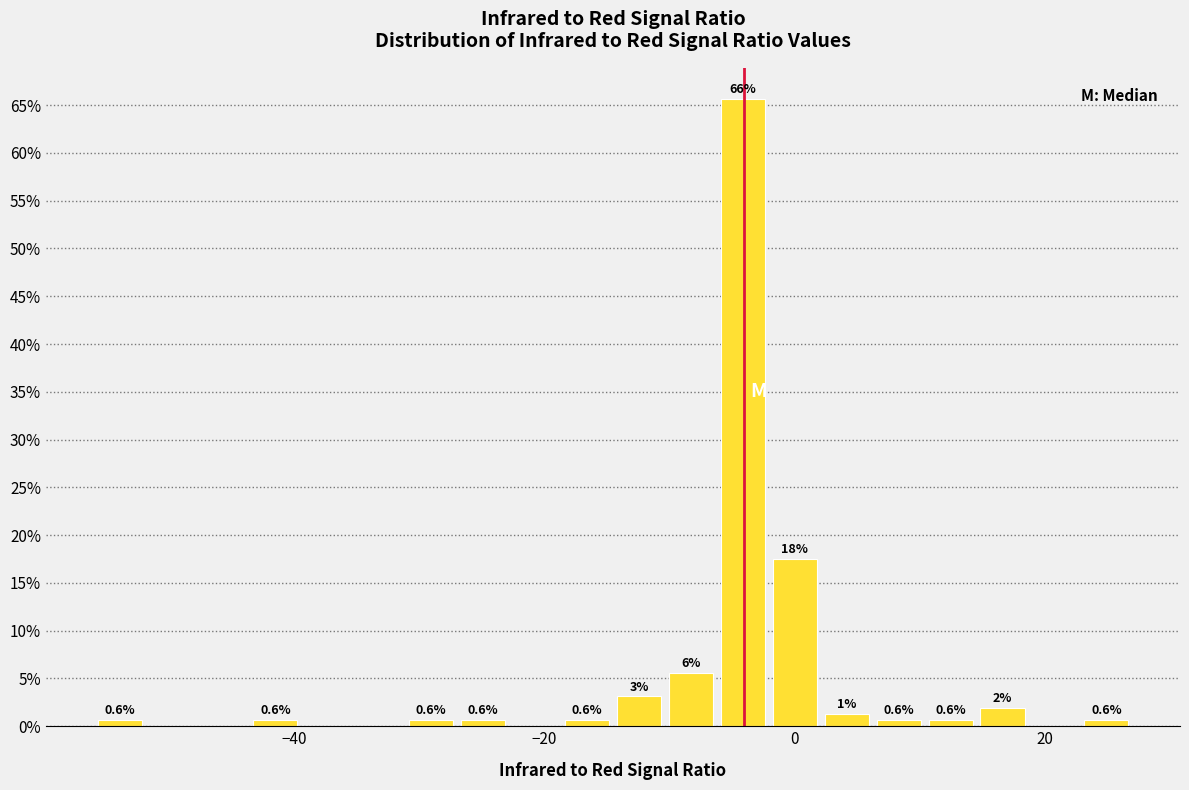

Around what value on the x-axis is the tallest bar? Give the approximate position of its centre, as read against the axis.

-4